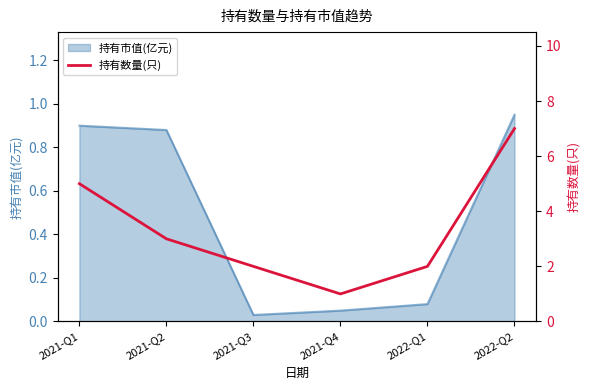

What is the maximum value shown in the chart?

7